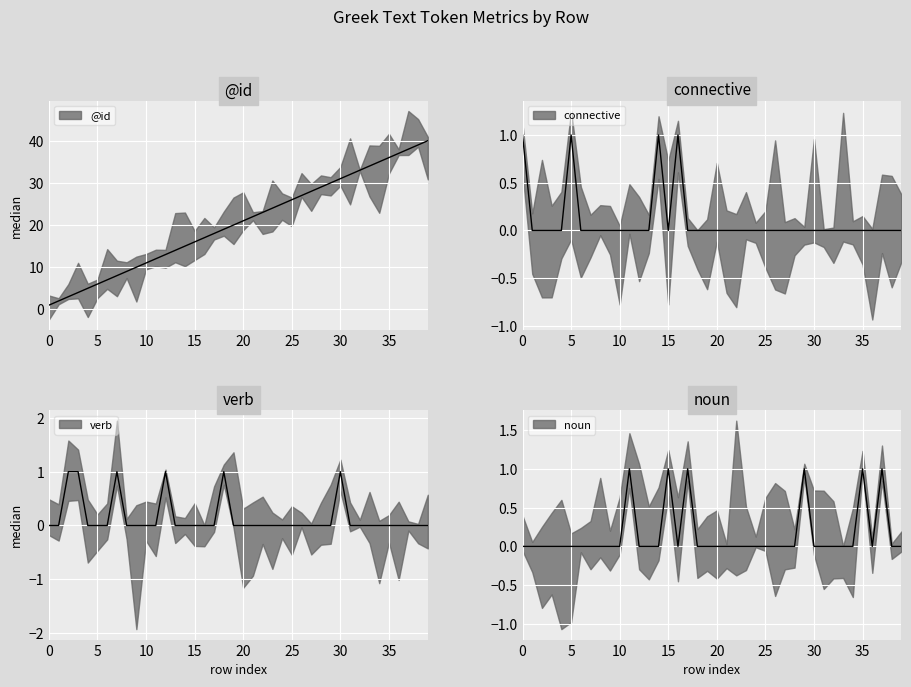

Where does the data first go above 21?

21